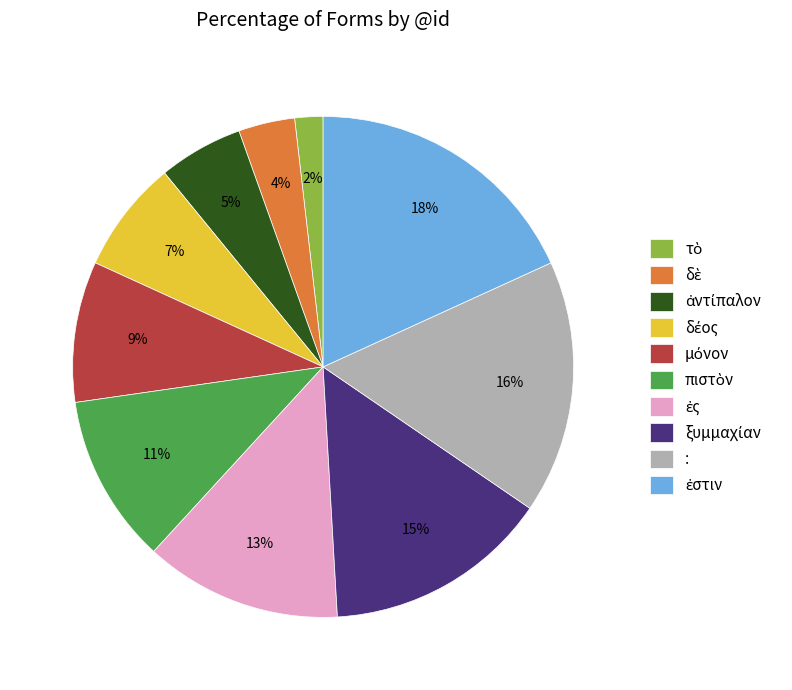

Does any single category account for the majority?

No